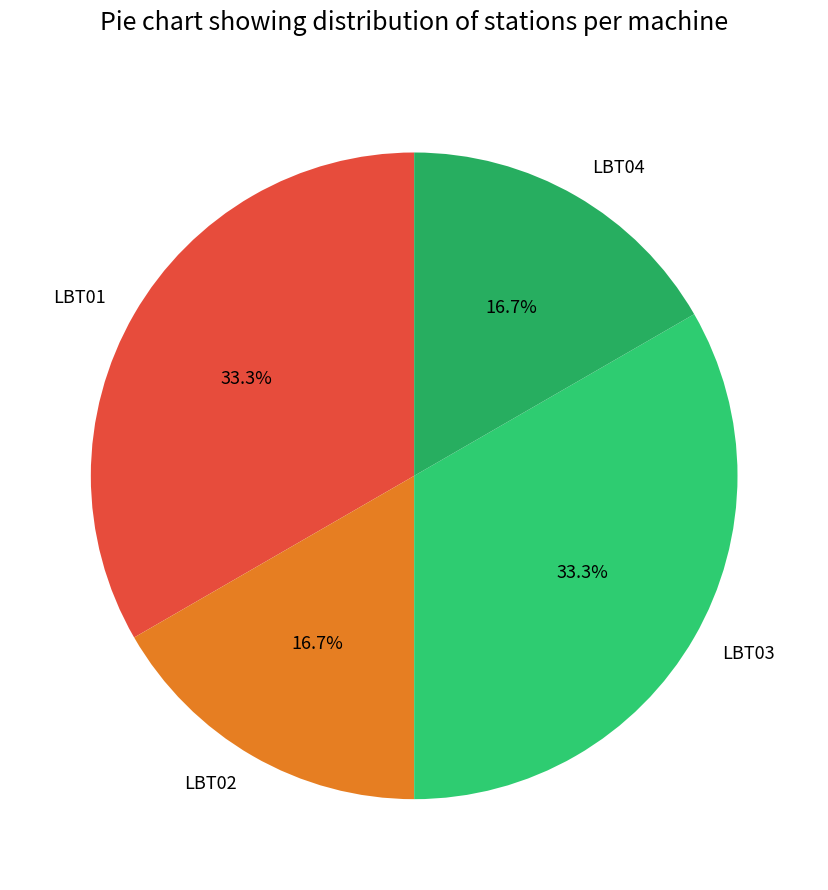

What is the ratio of the value at LBT01 to the value at LBT03?

1.0